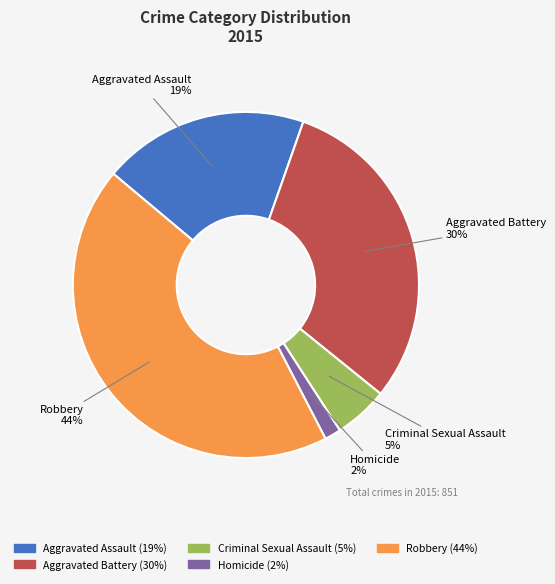

Does Aggravated Assault represent more than half of the total?

No